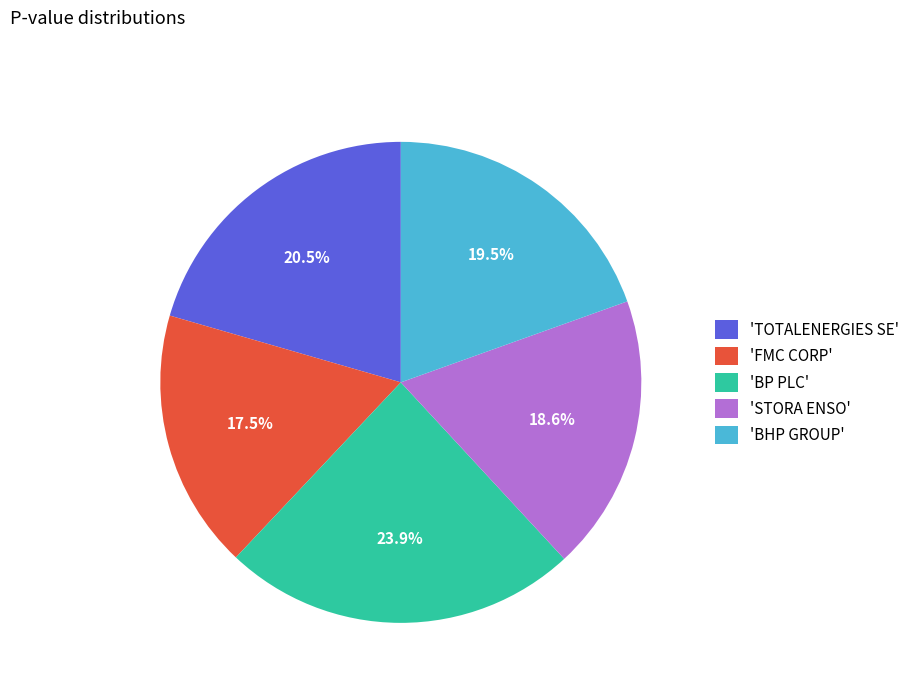

What is the smallest slice in the pie chart?

'FMC CORP'